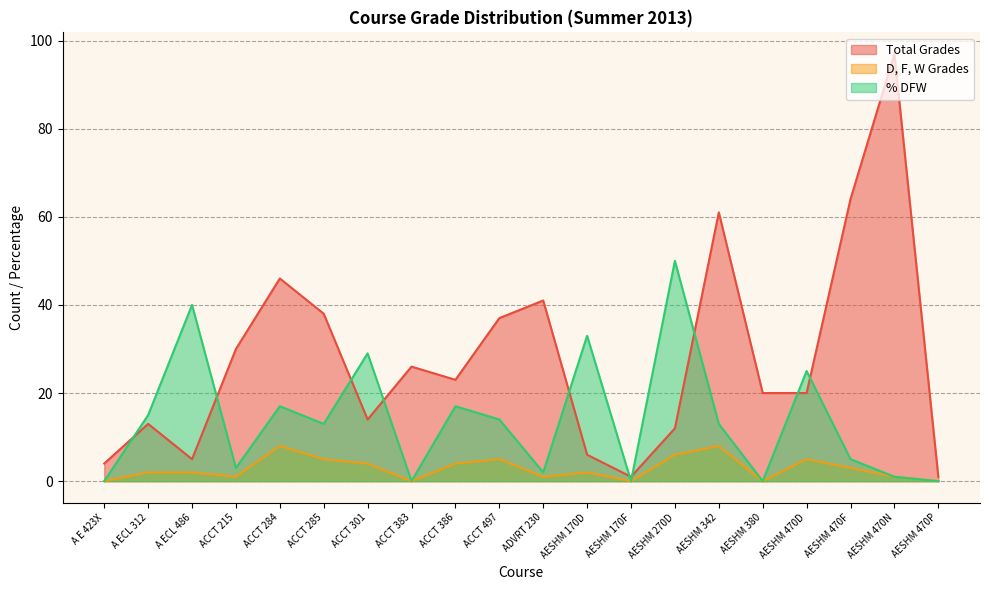

Reading left to right, list all the values displayed in this chart.

Total Grades: 4	13	5	30	46	38	14	26	23	37	41	6	1	12	61	20	20	64	97	1
D, F, W Grades: 0	2	2	1	8	5	4	0	4	5	1	2	0	6	8	0	5	3	1	0
% DFW: 0	15	40	3	17	13	29	0	17	14	2	33	0	50	13	0	25	5	1	0